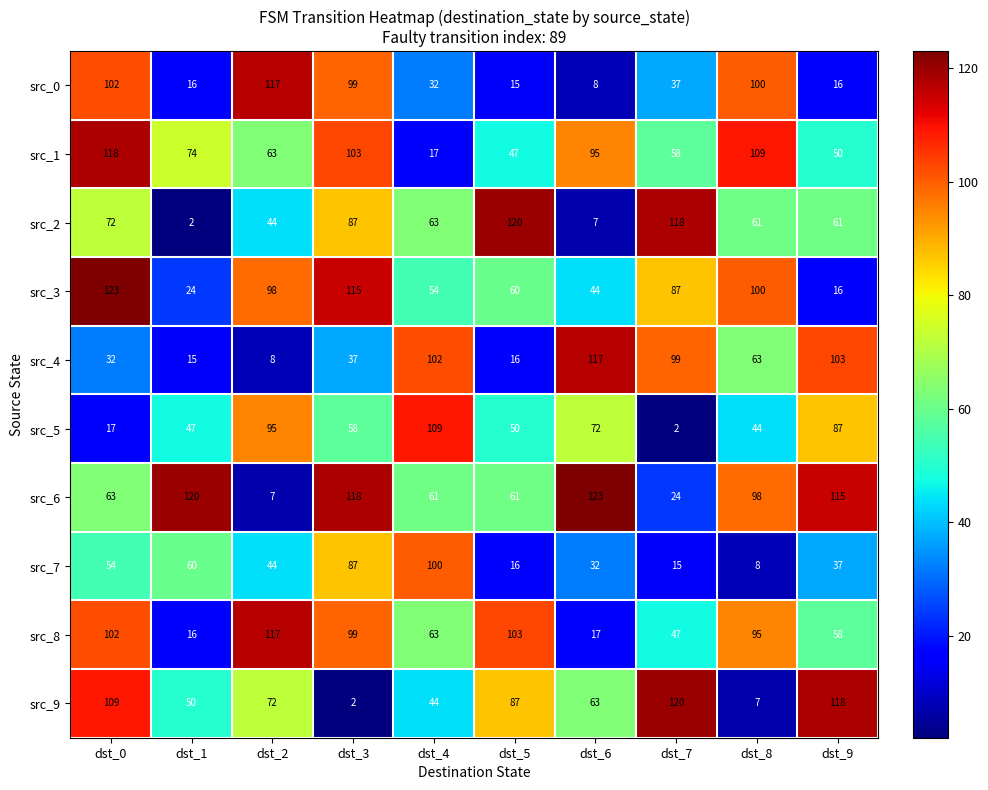

Rank the series at dst_7 from lowest to highest value.

src_5, src_7, src_6, src_0, src_8, src_1, src_3, src_4, src_2, src_9